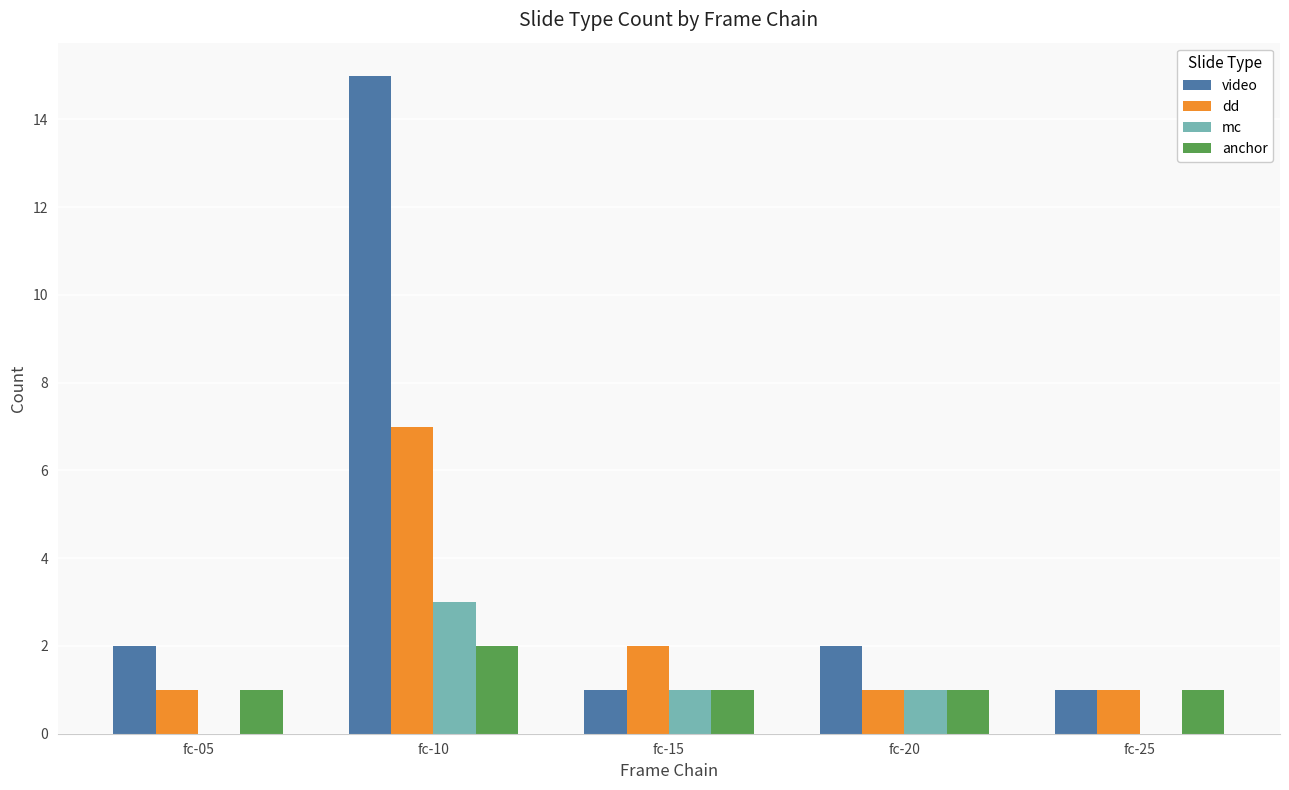

How many groups of bars are there?

5